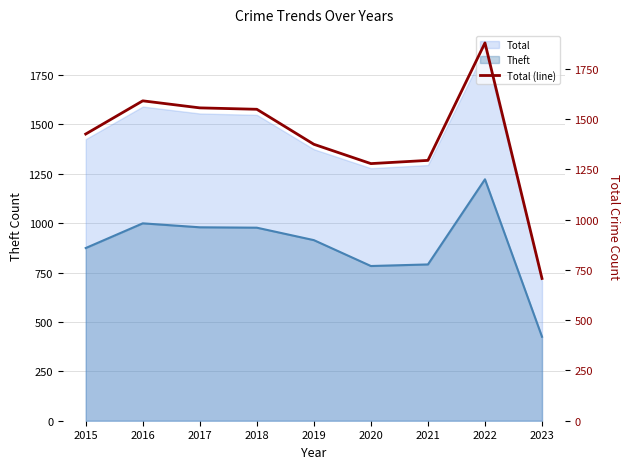

At which label does the data first exceed 1425?

2016